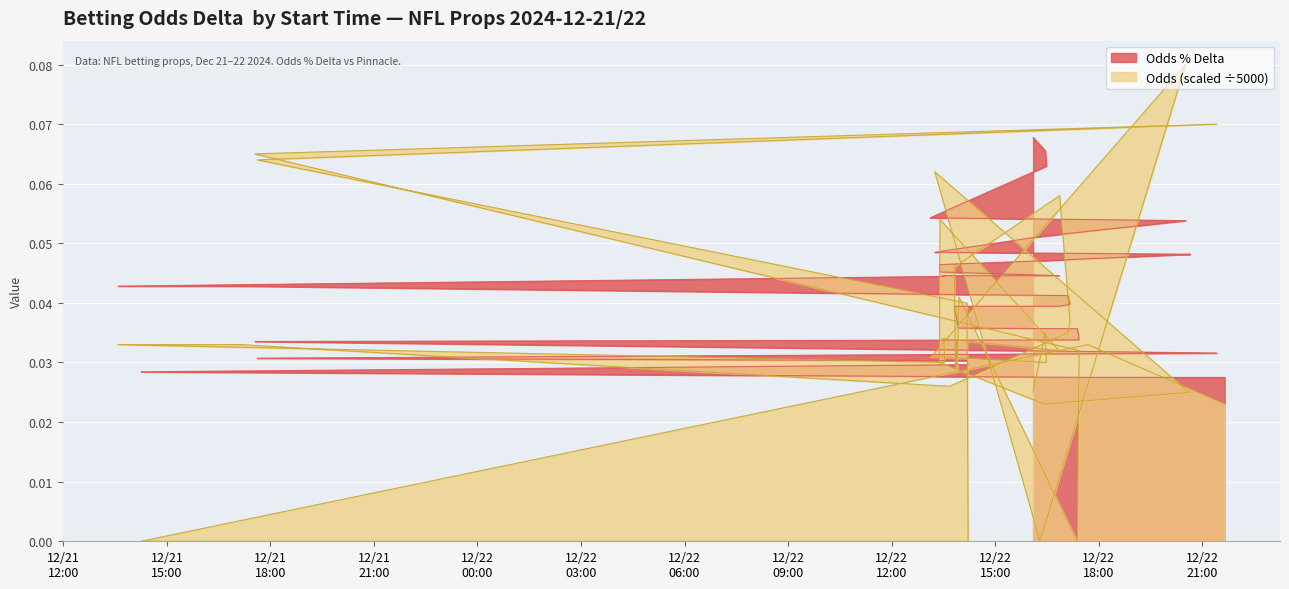

The value at 2024-12-22 13:01 is 0.0. True or false?

True